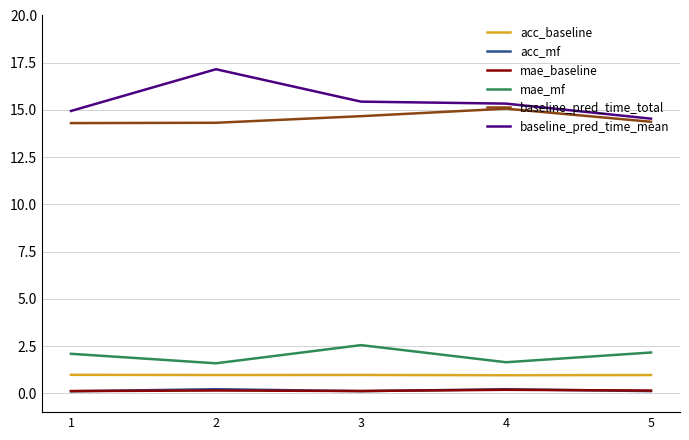

Read the baseline_pred_time_total value at 1.

14.3